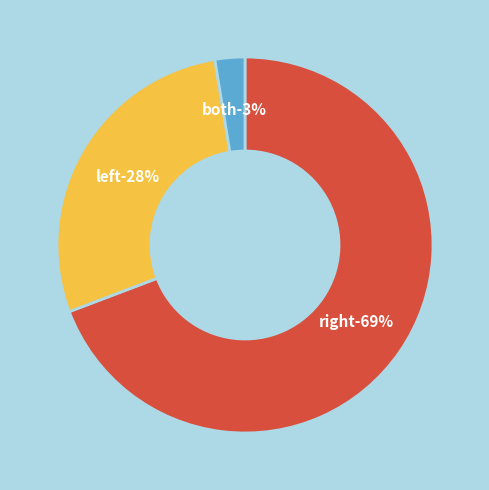

How many slices are in this pie chart?

3